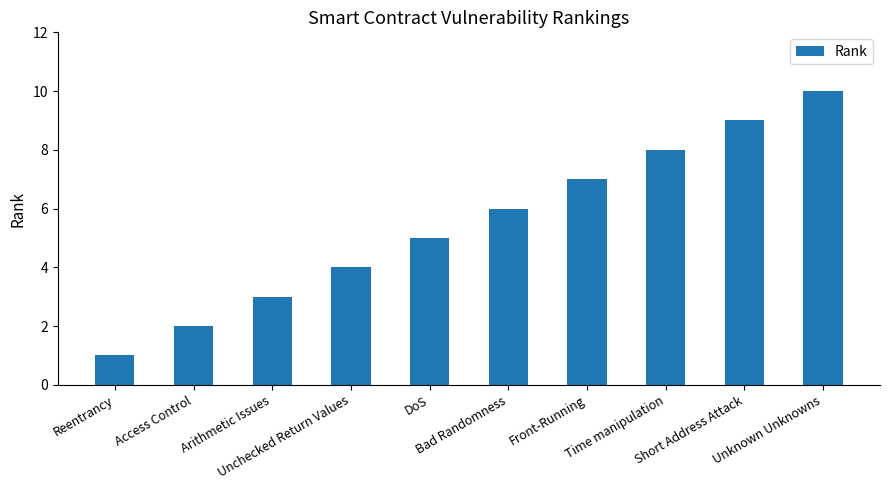

The value at DoS is 5. True or false?

True